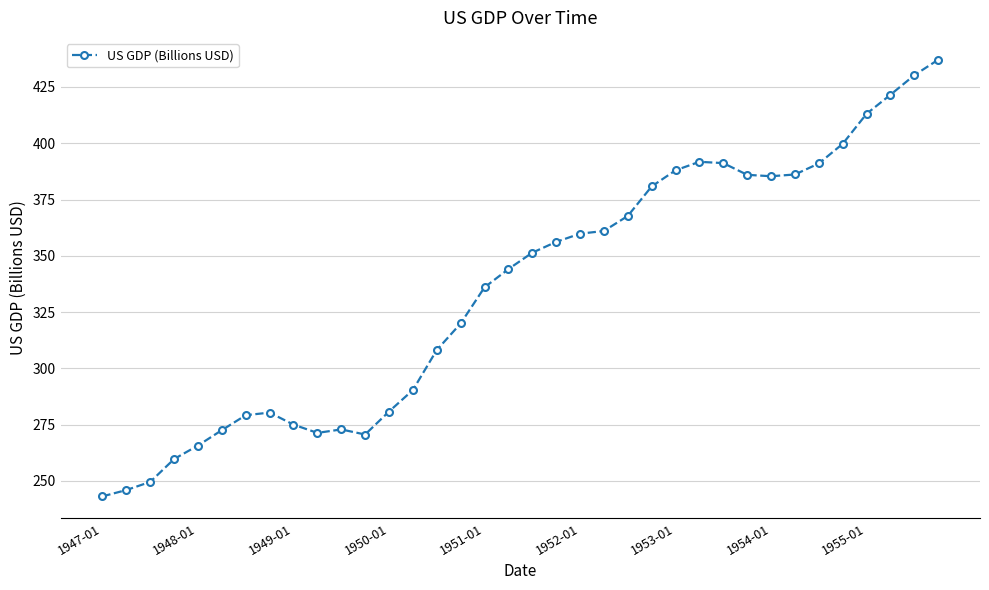

Count the number of values greater than 351.

18